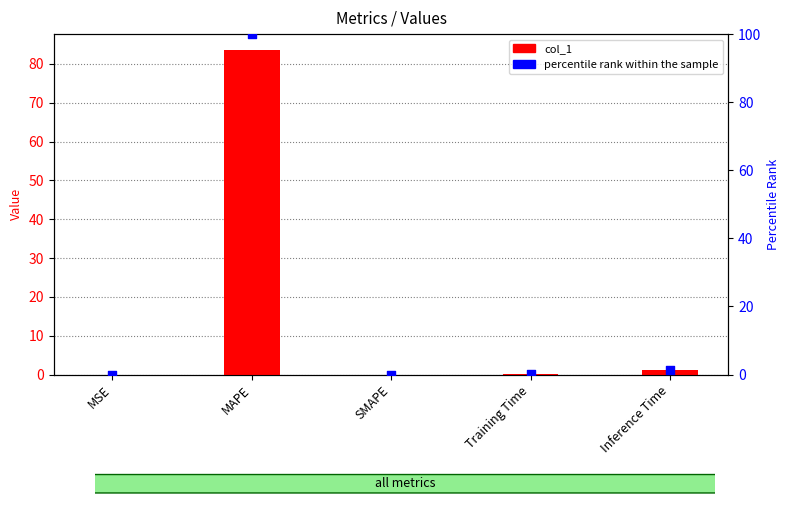

What is the total value across all series at Inference Time?

2.4